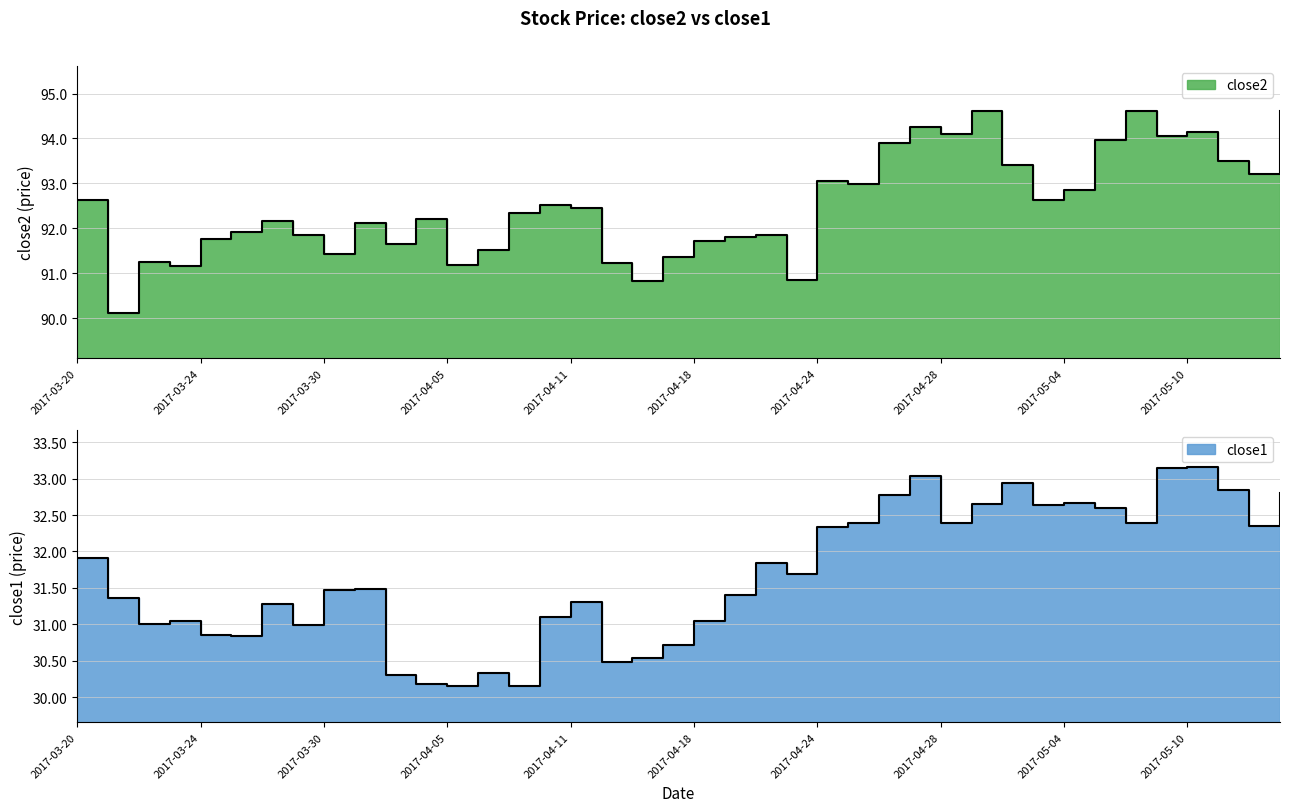

What is the smallest value displayed?

30.2